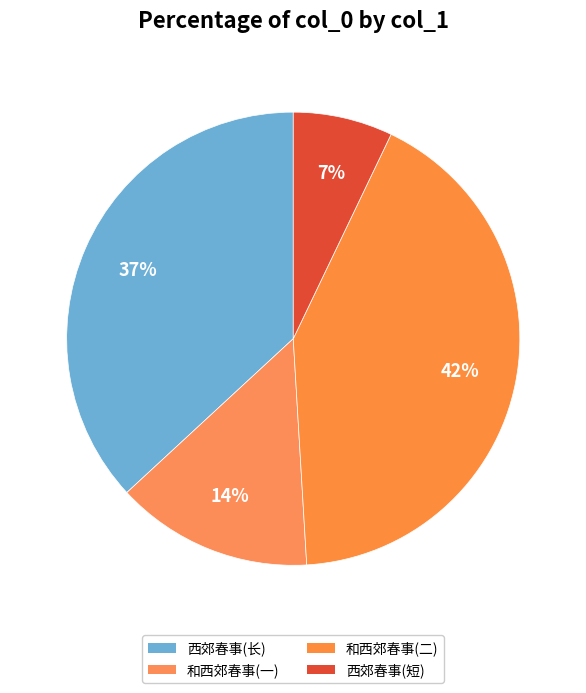

How many slices are in this pie chart?

4